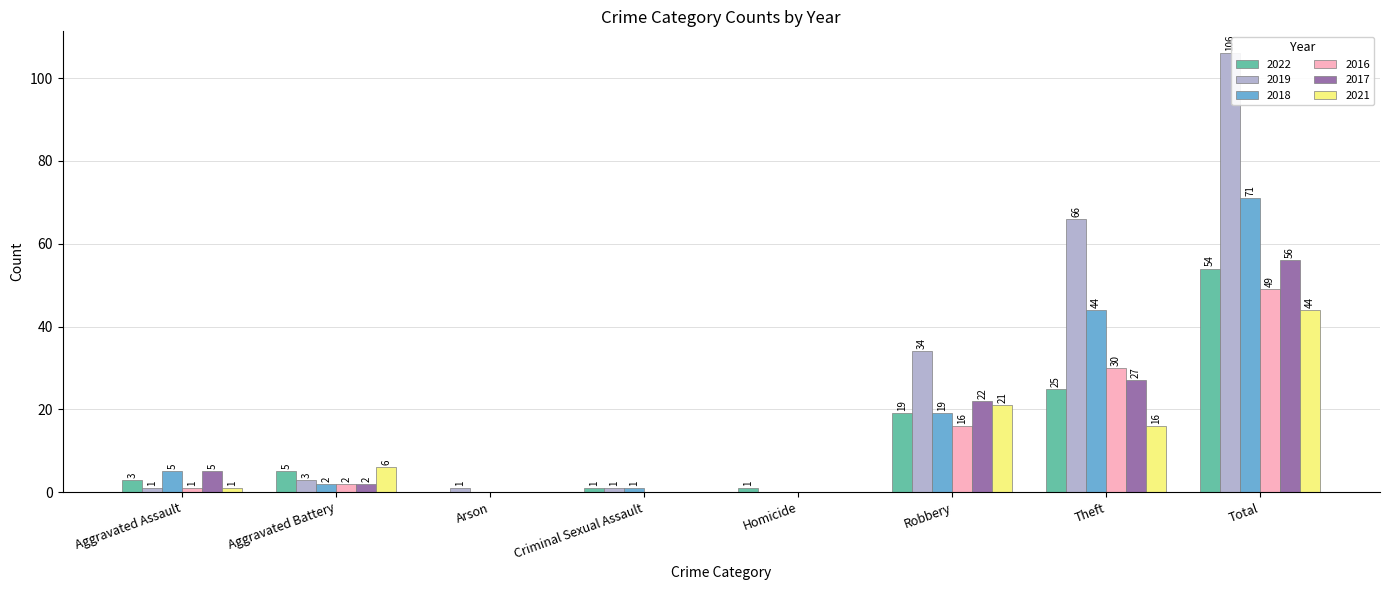

What is the maximum value for 2018?

71